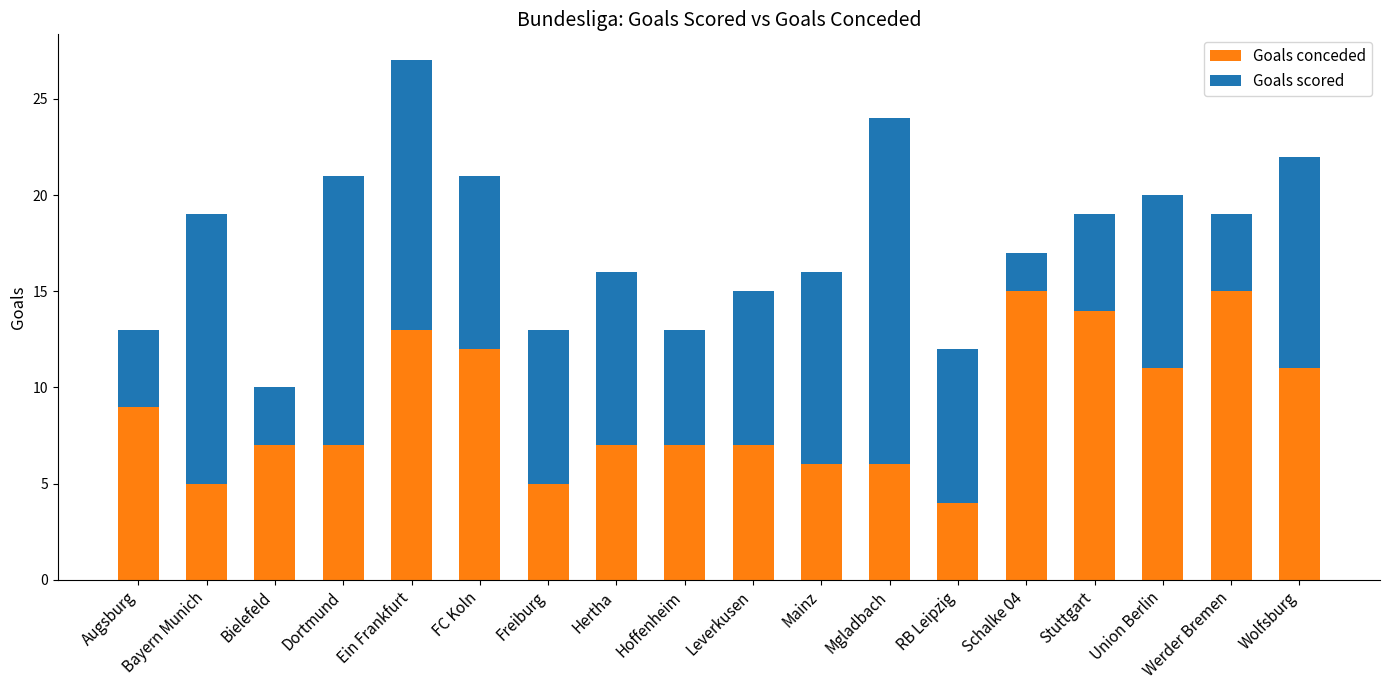

What is the average value of the Goals conceded series?

9